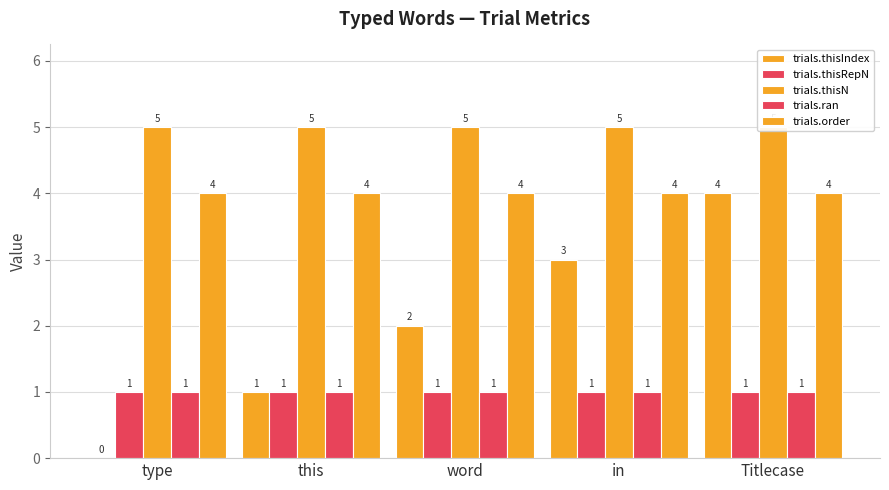

What is the label of the 1st bar from the right?

Titlecase